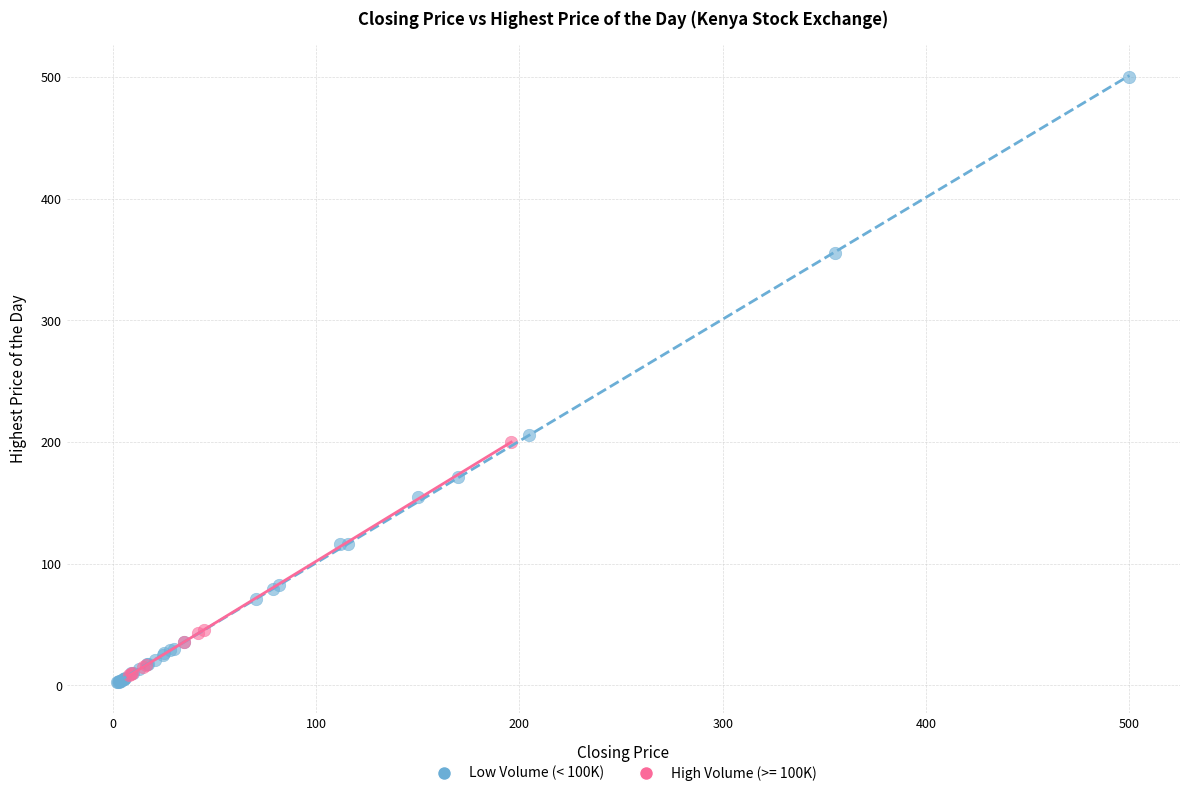

Which series contains the highest Y value?

Low Volume (< 100K)